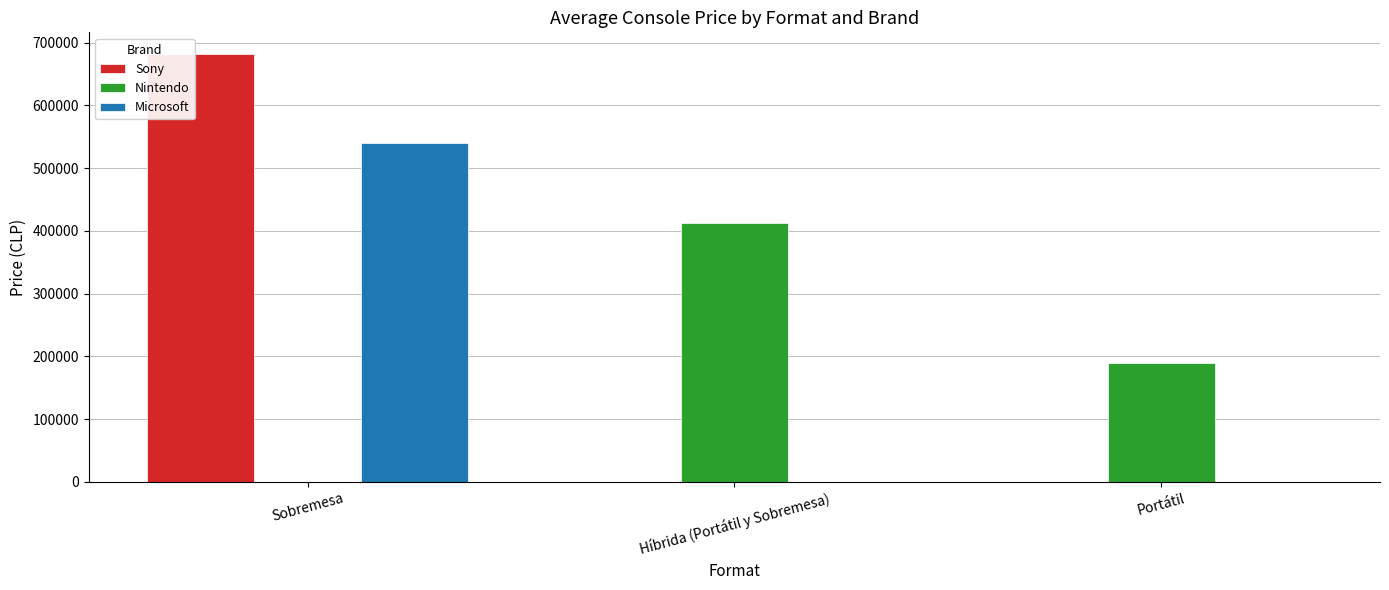

Where is Nintendo nearest to the value 206338?

Portátil